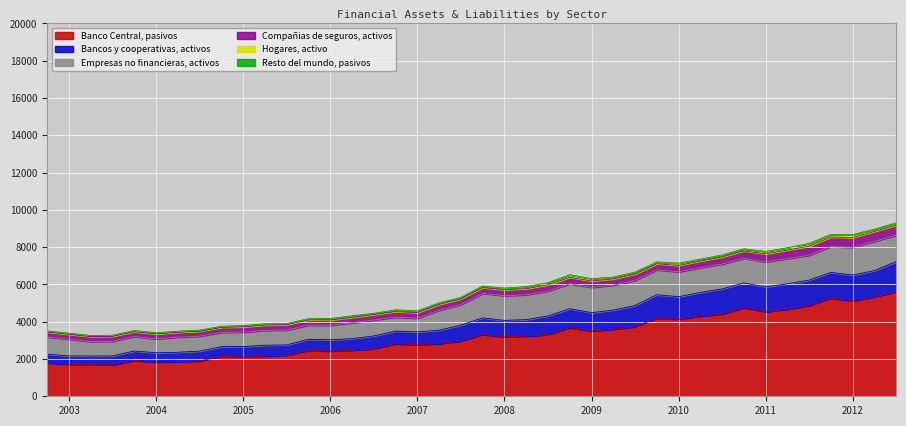

The Bancos y cooperativas, activos series shows 216 at 01-04-2004. True or false?

False